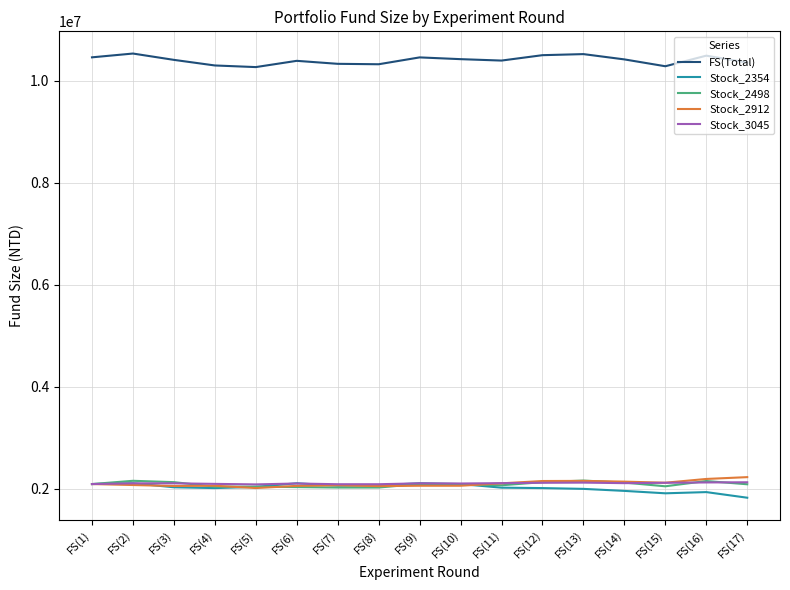

True or false: Stock_3045 and FS(Total) cross at least once.

False